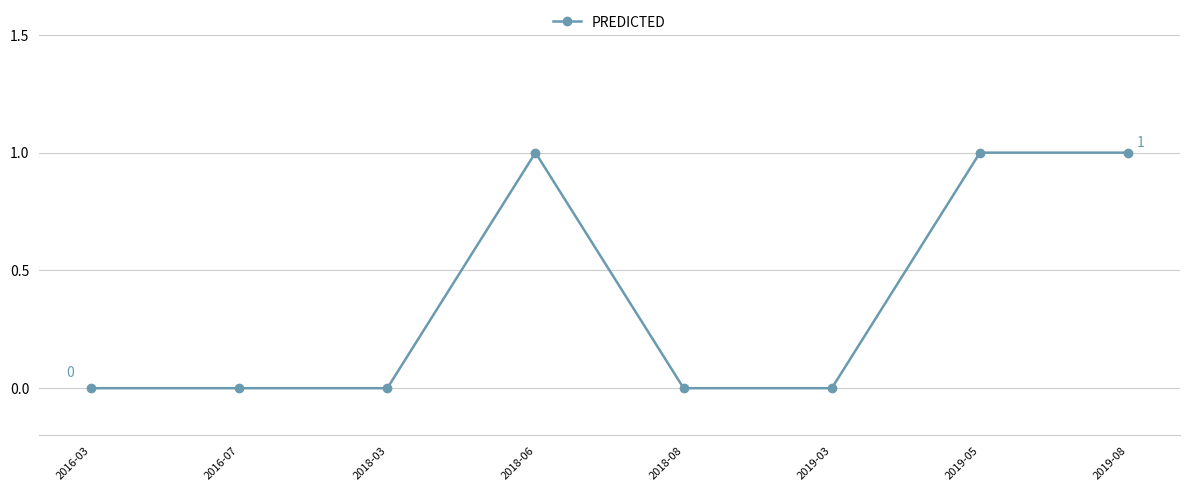

What is the difference between the second highest and second lowest values?

1